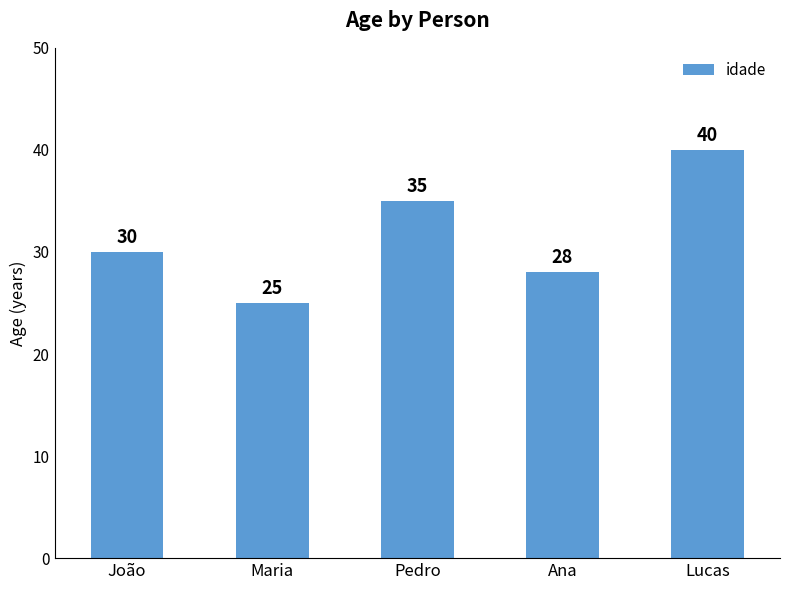

Reading left to right, extract all data points from this chart.

30	25	35	28	40